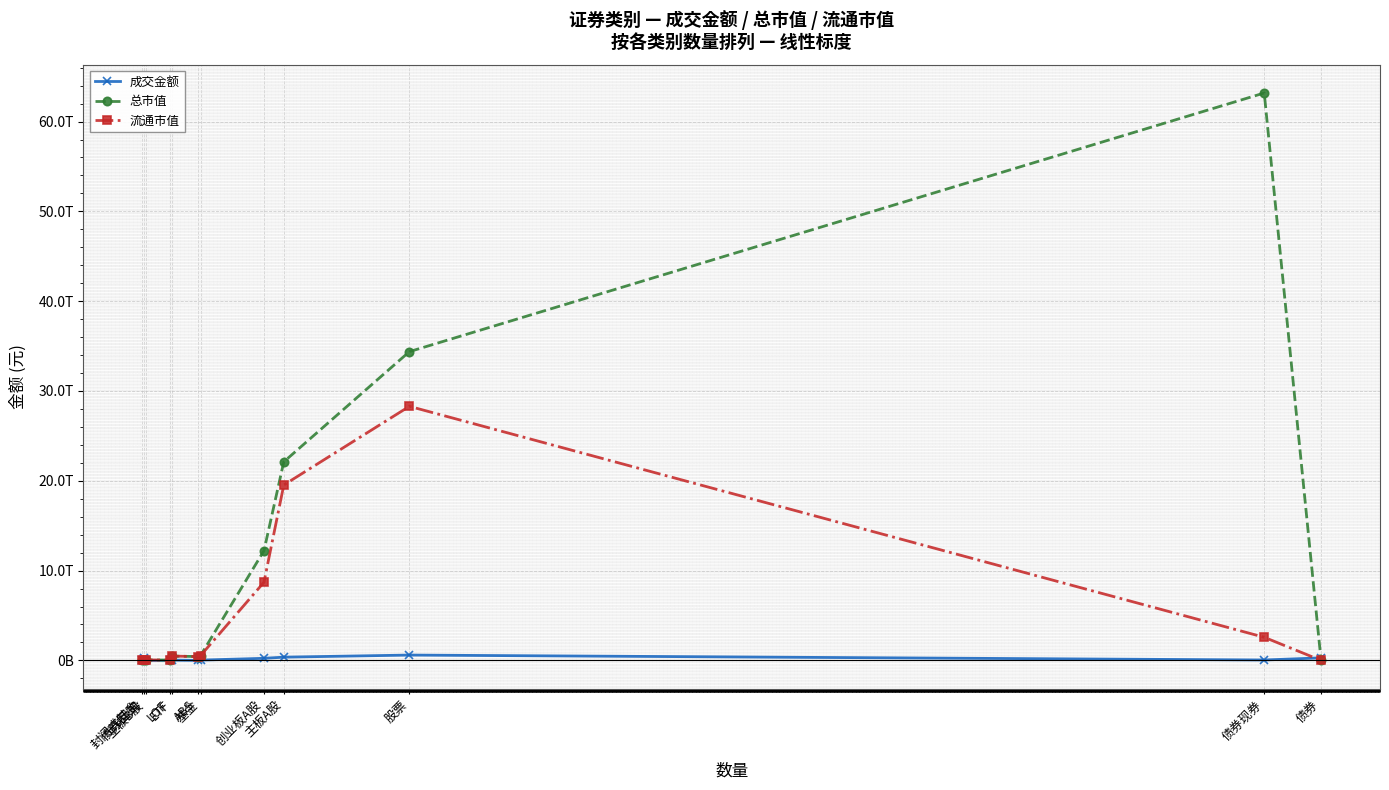

What are all the series names shown in the legend?

成交金额, 总市值, 流通市值